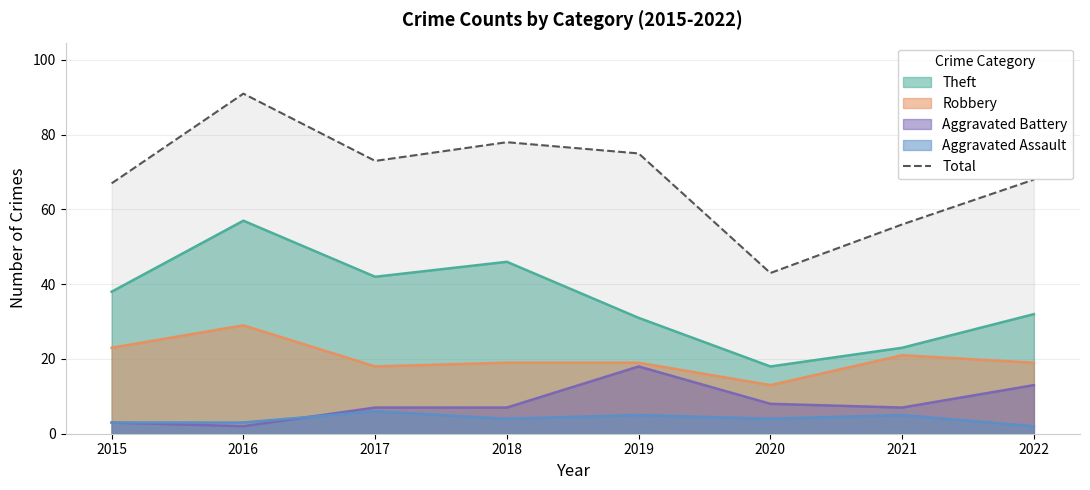

What is the sum of the values at 2021 and 2020?

99